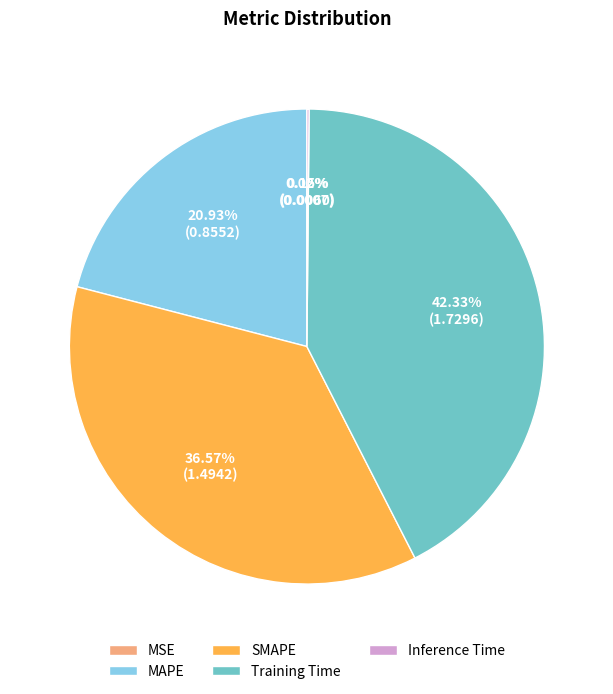

Which slice is the largest?

Training Time